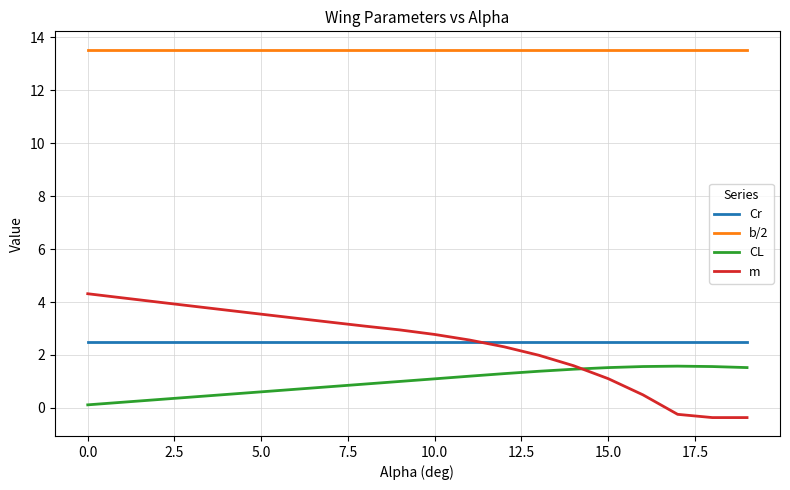

Is this an area chart (filled region under the line)?

No